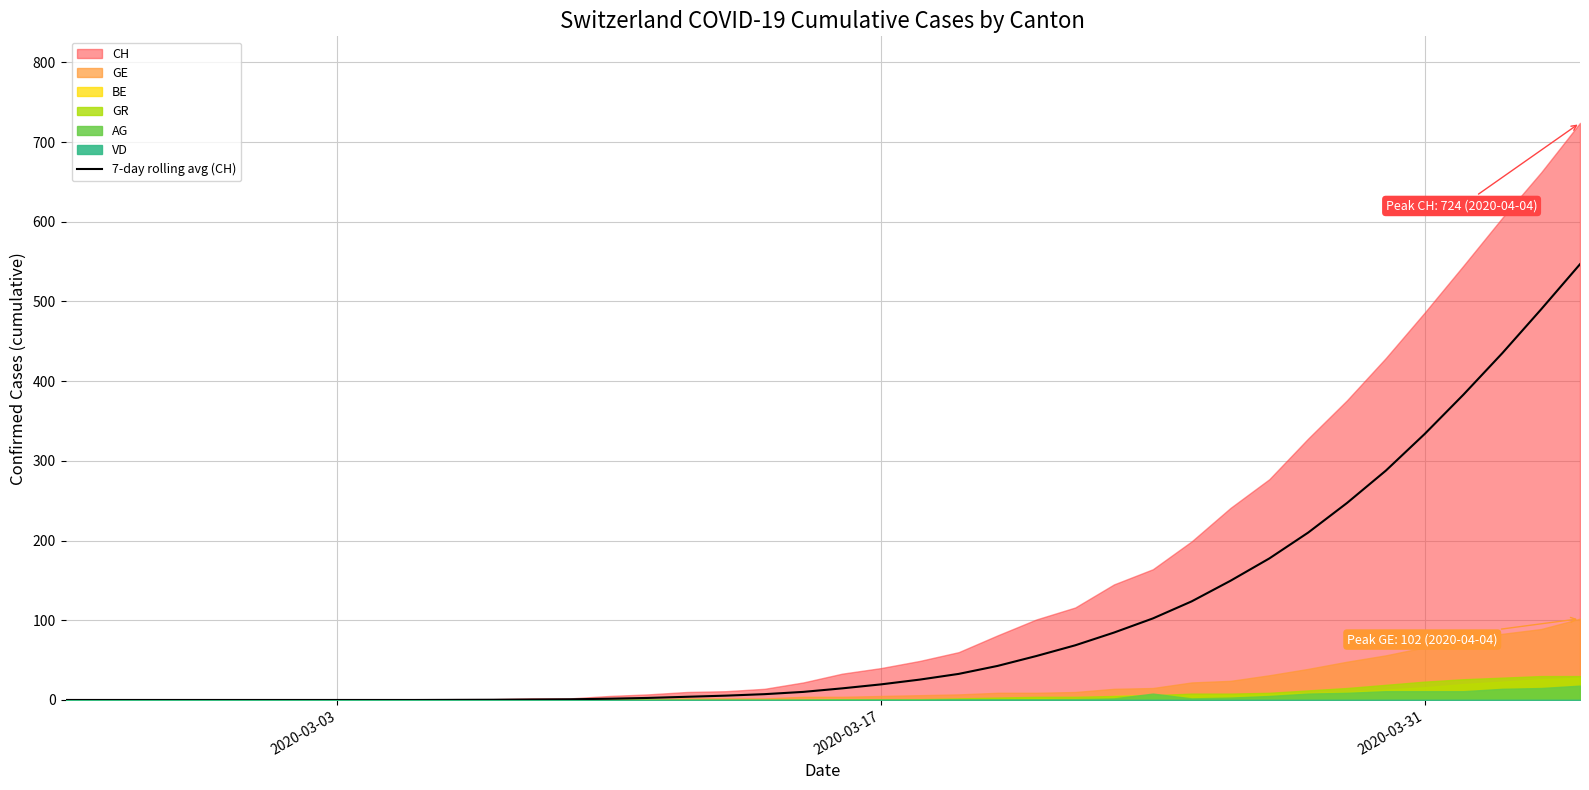

What is the maximum value for 7-day rolling avg (CH)?

546.7